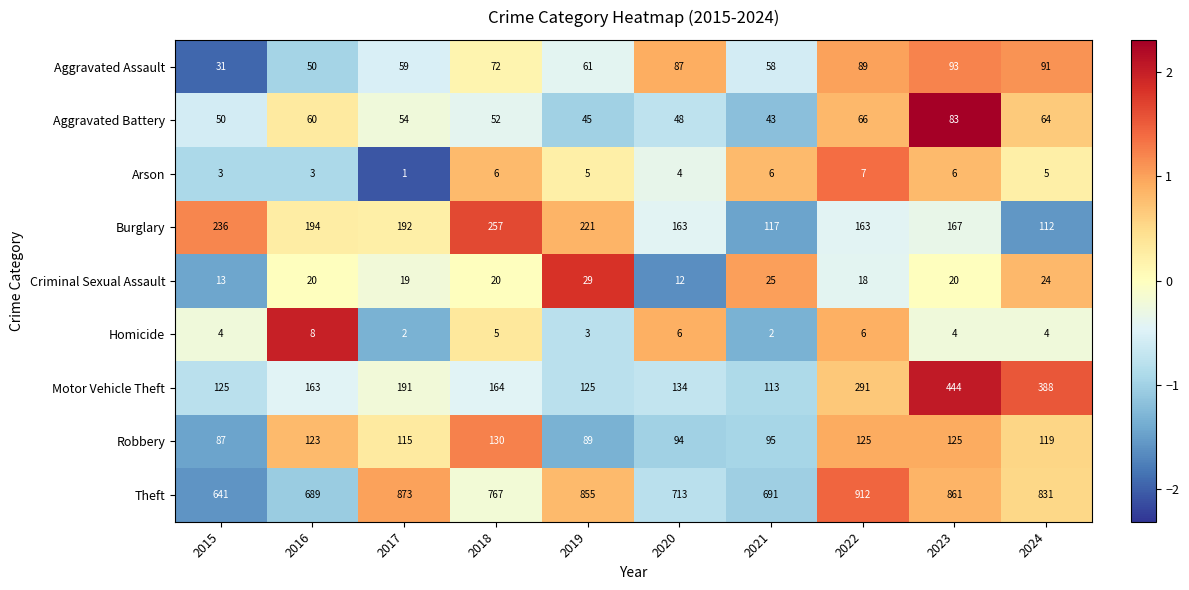

What value does the Motor Vehicle Theft series have at 2021, to the nearest 50?

100